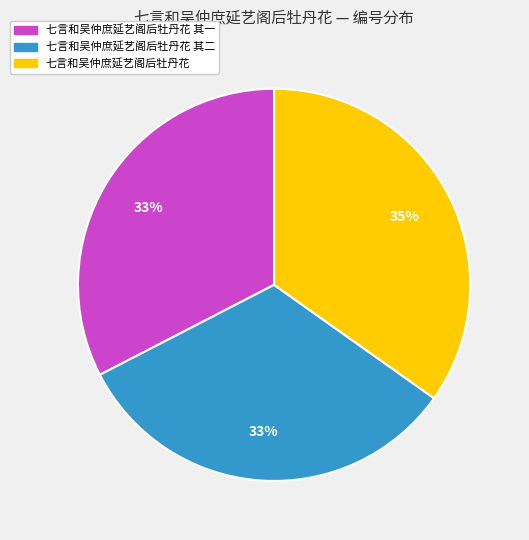

Does any single category account for the majority?

No